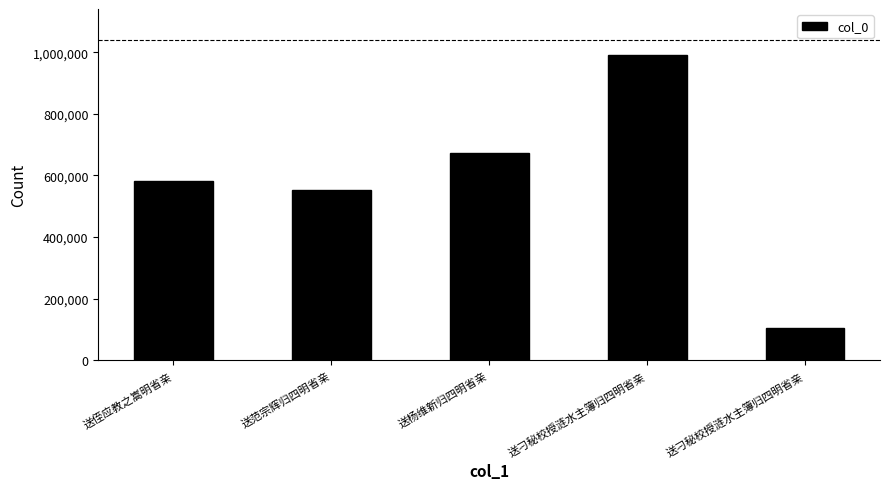

How many bars are there in total?

5